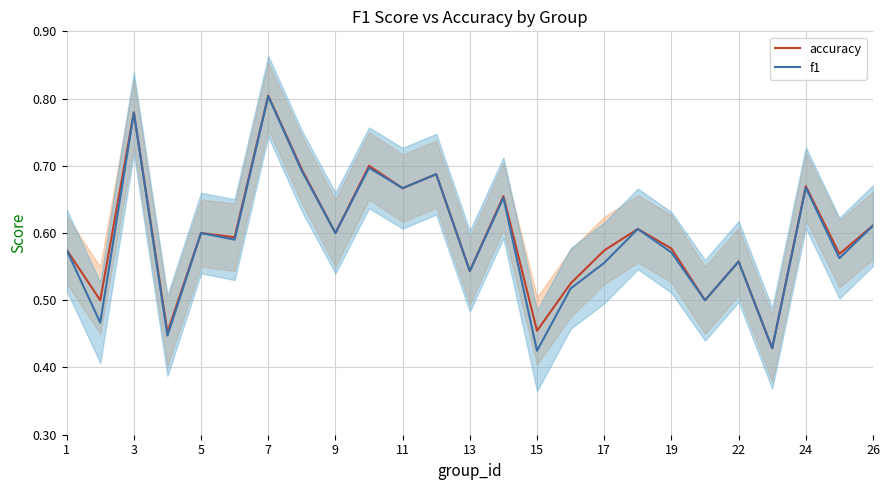

At how many categories does at least one series exceed 0?

25